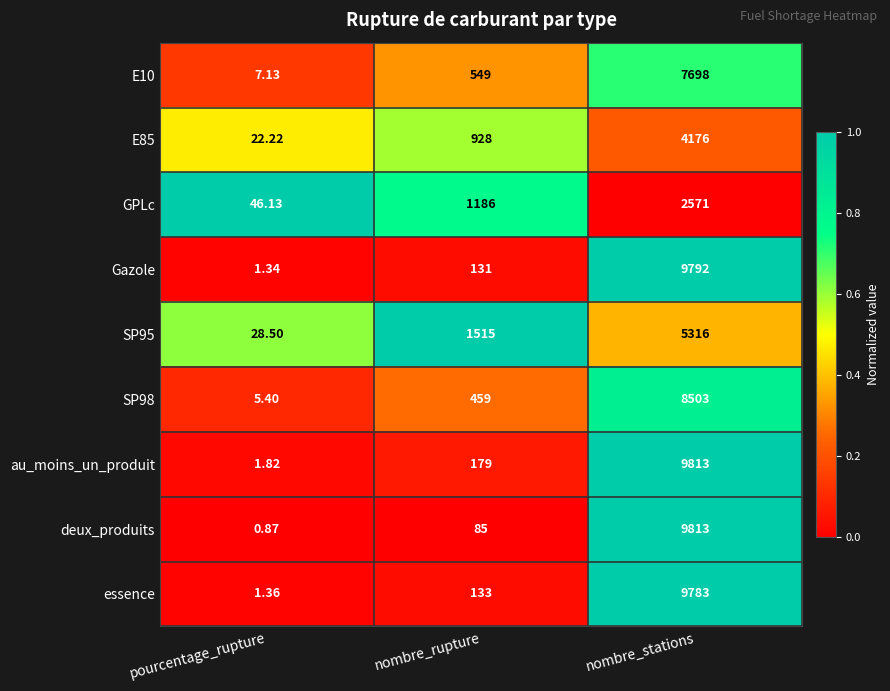

Rank the categories by E85 value from lowest to highest.

pourcentage_rupture, nombre_rupture, nombre_stations